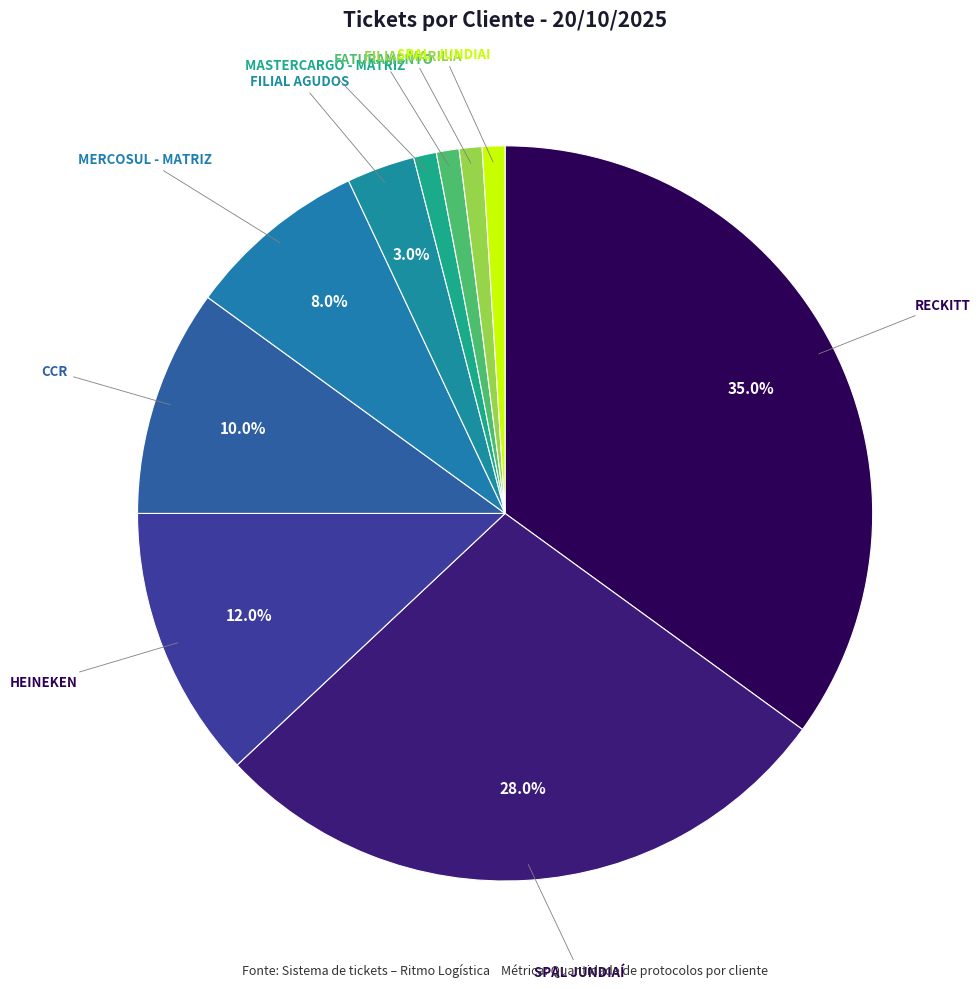

How many segments does this pie chart have?

10